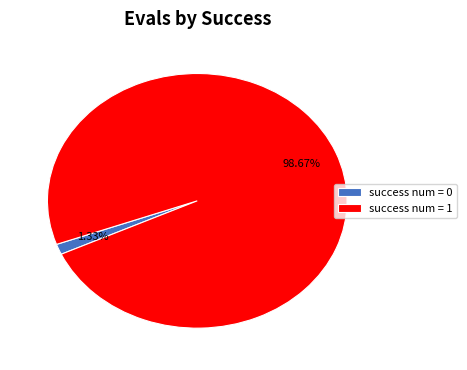

Rank the categories by value from lowest to highest.

success num = 0, success num = 1